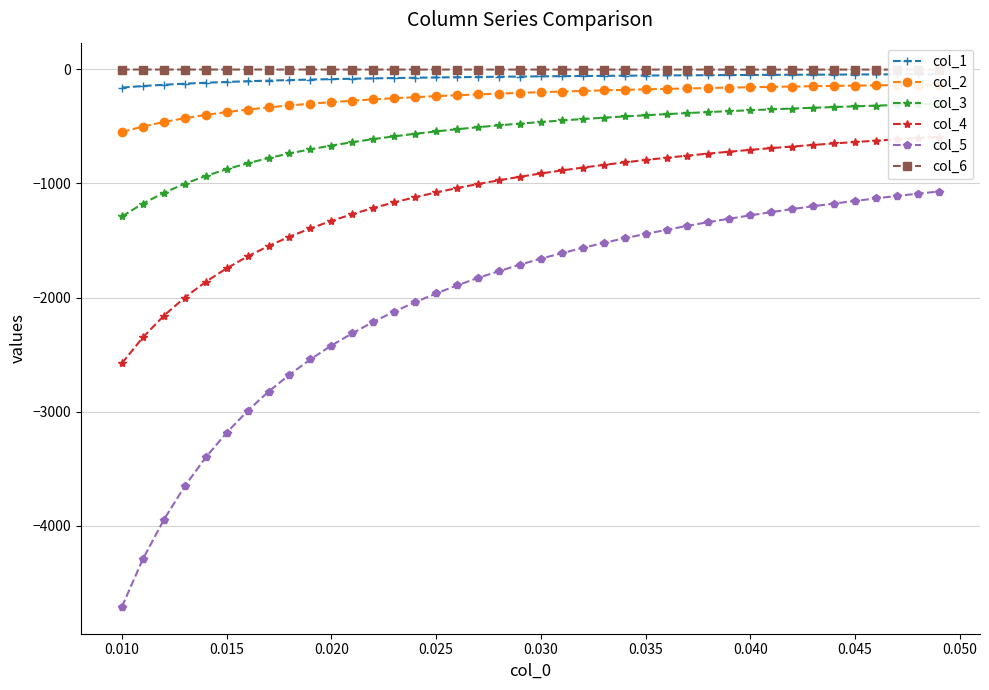

What is the highest value of the col_5 series?

-1070.3